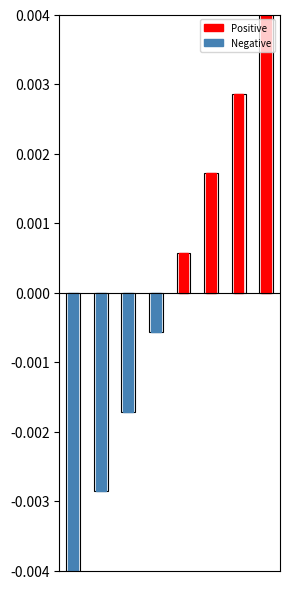

At how many categories does at least one series exceed 0?

4